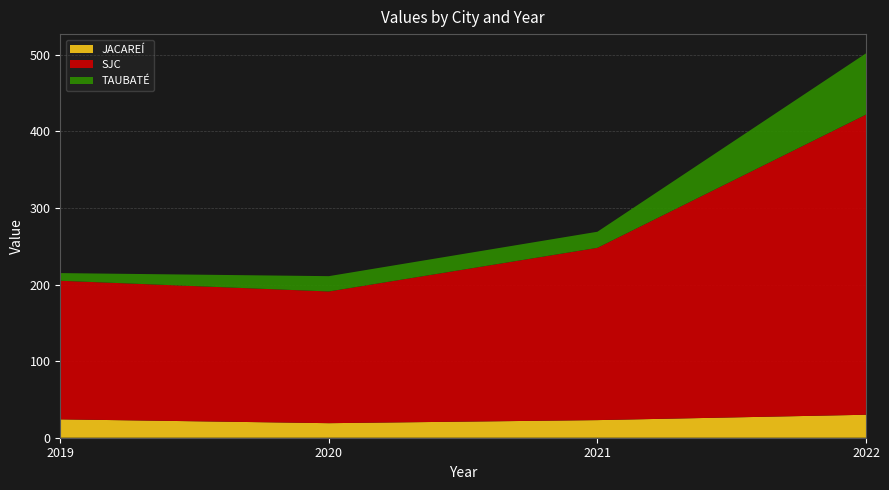

Reading left to right, extract all data points from this chart.

JACAREÍ: 2019=24	2020=19	2021=23	2022=30
SJC: 2019=181	2020=172	2021=225	2022=392
TAUBATÉ: 2019=10	2020=20	2021=21	2022=80